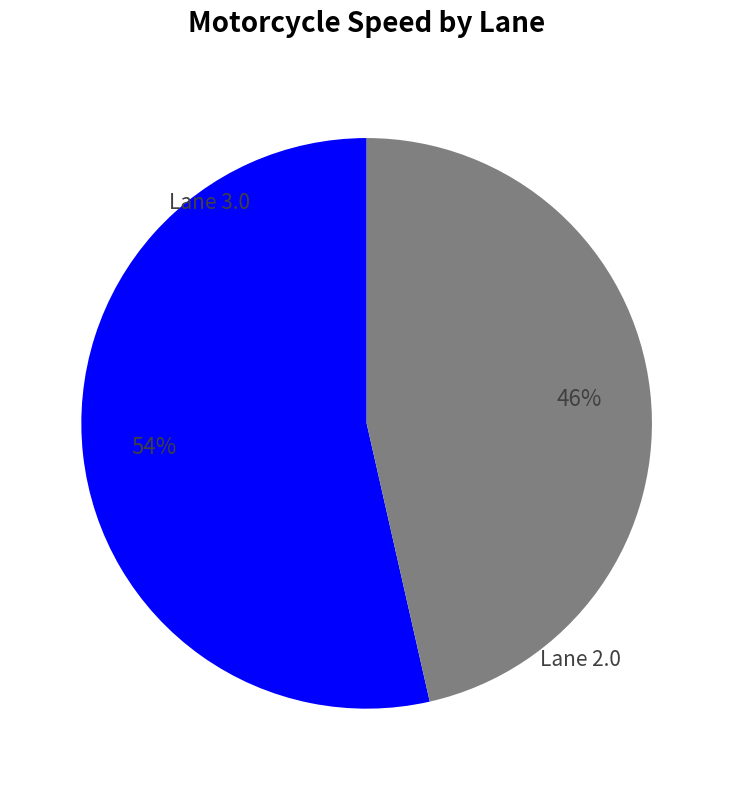

To the nearest percent, what is the average slice percentage?

50%